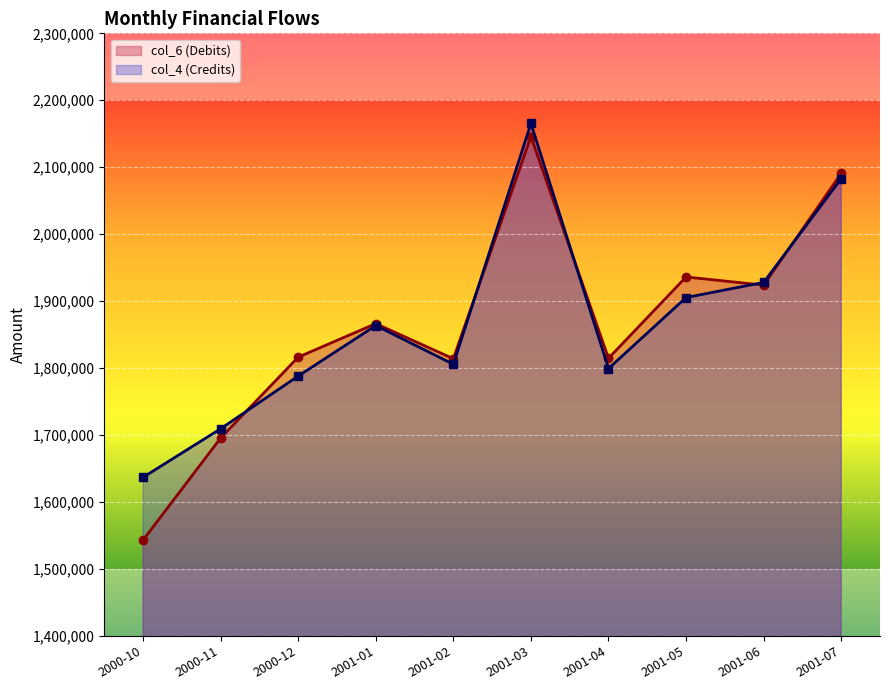

What is the difference between the maximum and second lowest values in the col_4 (Credits) series?

456141